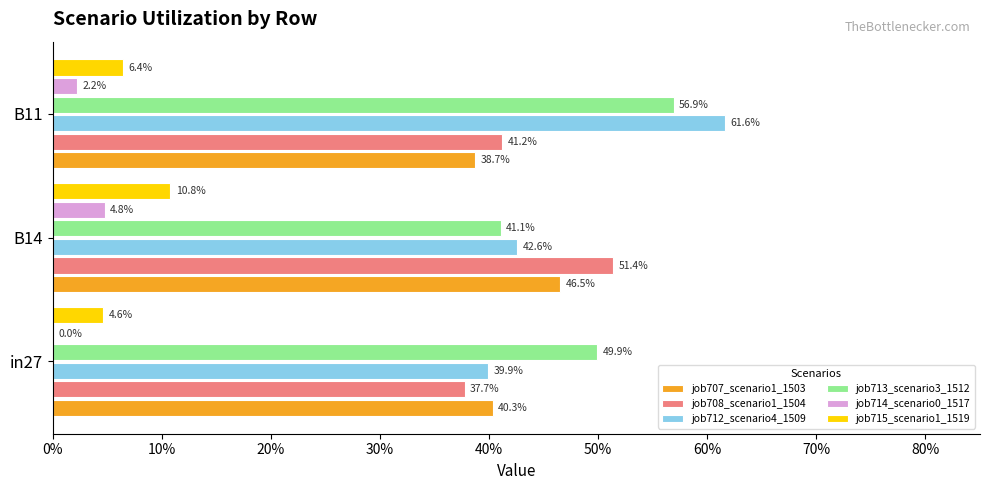

Reading left to right, what are all the values shown in this chart?

job707_scenario1_1503: 0.4	0.5	0.4
job708_scenario1_1504: 0.4	0.5	0.4
job712_scenario4_1509: 0.4	0.4	0.6
job713_scenario3_1512: 0.5	0.4	0.6
job714_scenario0_1517: 0.0	0.0	0.0
job715_scenario1_1519: 0.0	0.1	0.1